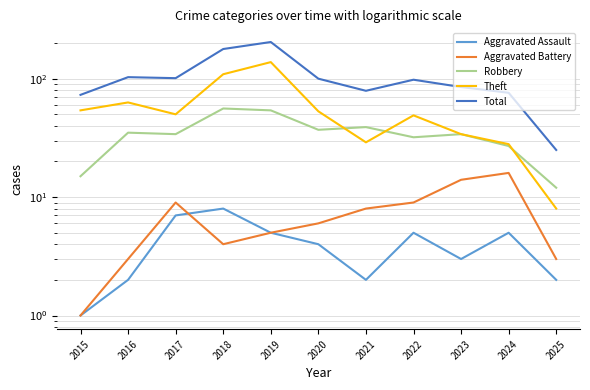

What is the difference between the Total values at 2023 and 2016?

18